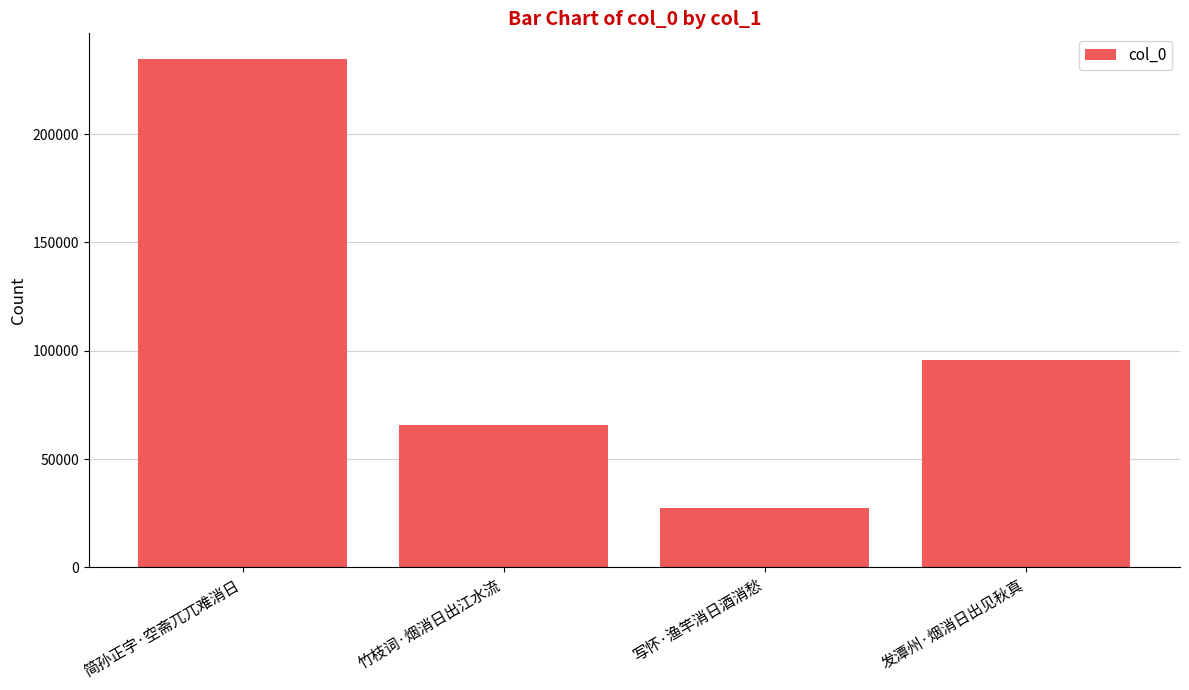

What is the value of the 3rd bar from the left?

27386